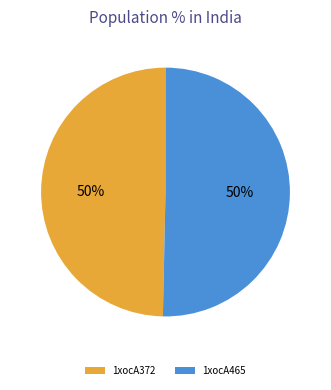

Approximately how many times larger is the value at 1xocA465 compared to 1xocA372?

1.0